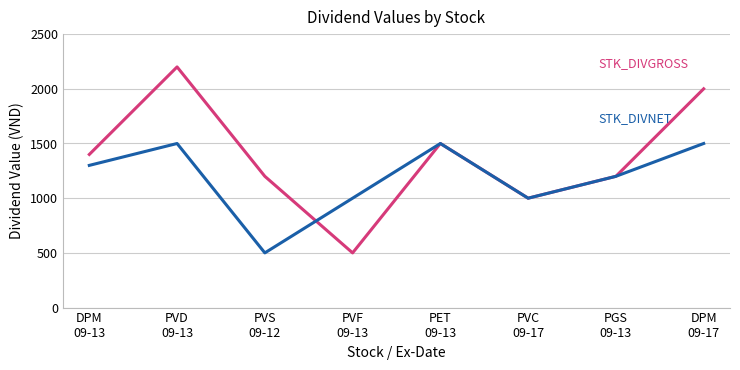

How many series are shown in this chart?

2